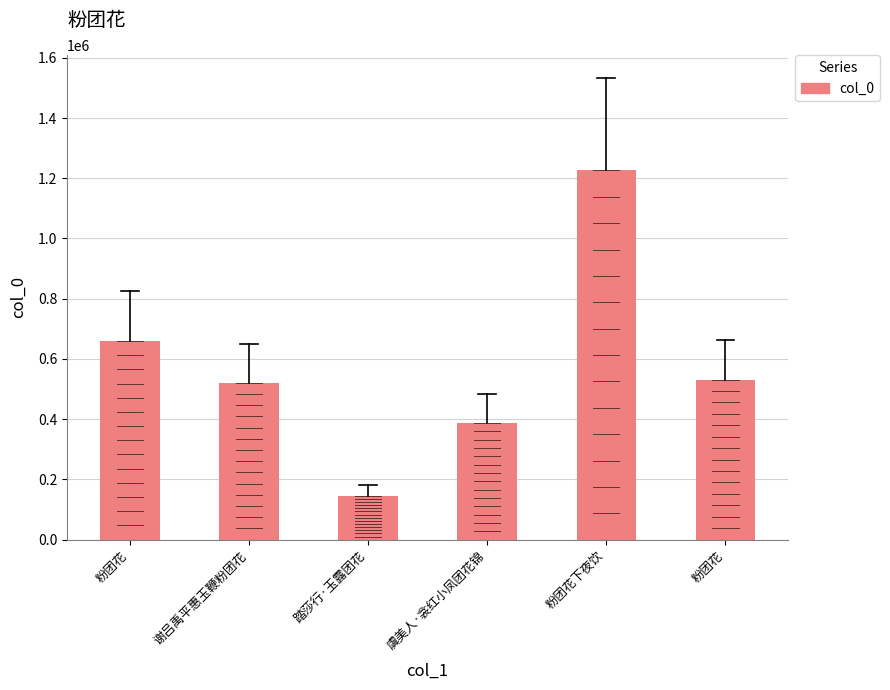

Reading right to left, what are all the values shown in this chart?

531486	1225992	387873	145657	520715	659657